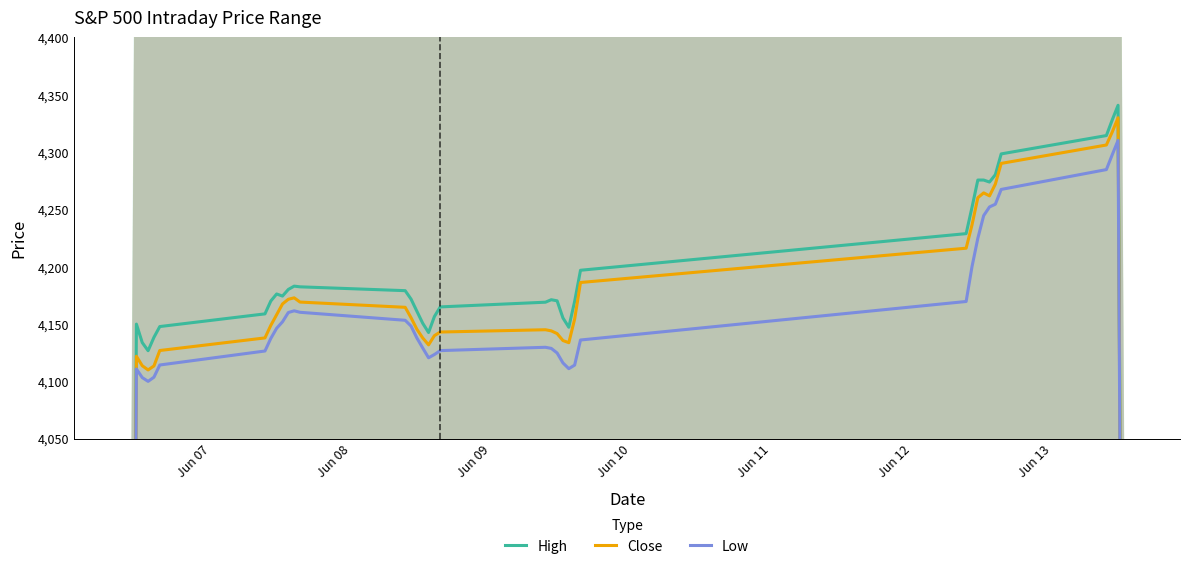

True or false: Close has more than 0 interior local peaks.

True